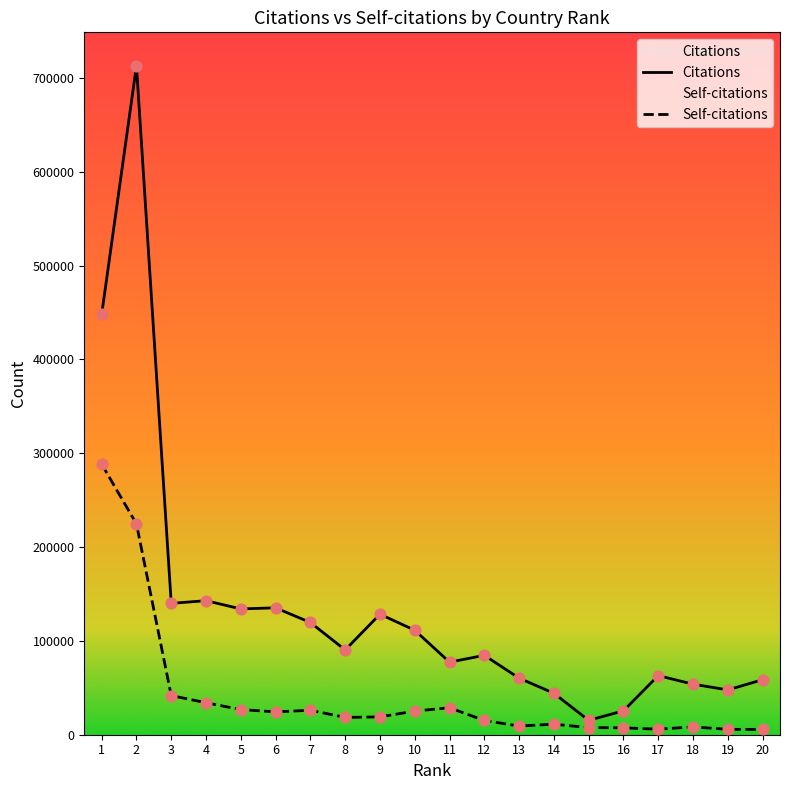

Which series contains the highest Y value?

Citations